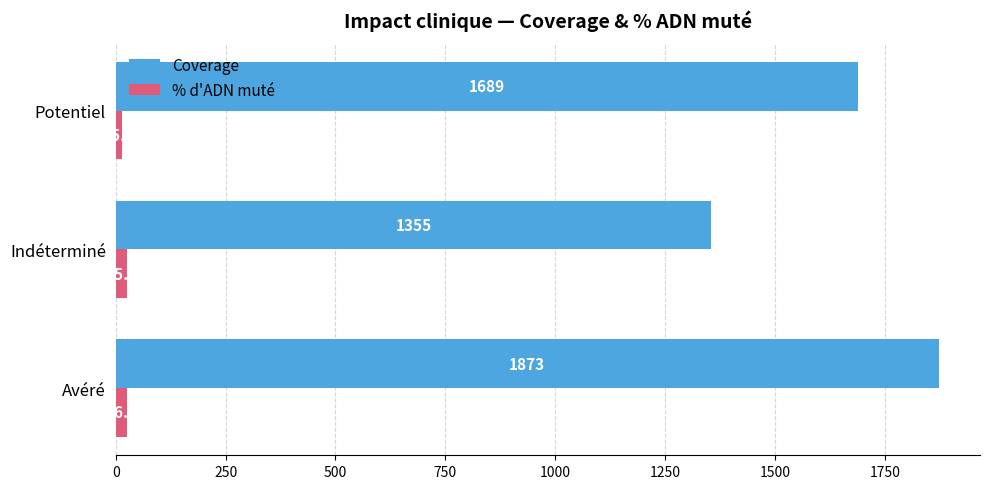

What is the difference between the second highest and minimum values in the Coverage series?

334.0